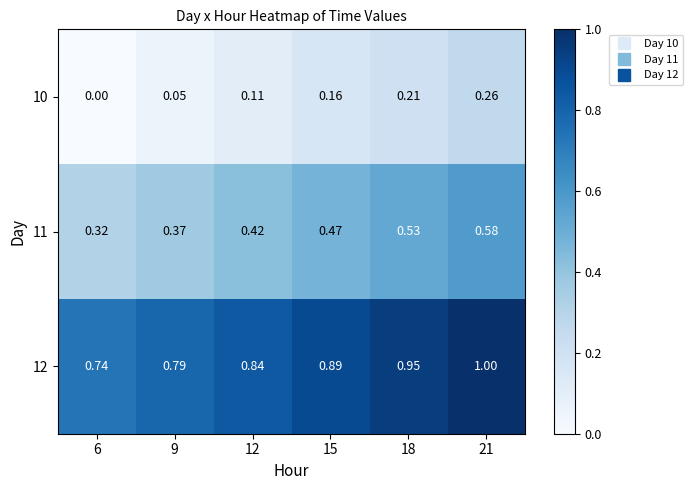

Is the value of 10 at 21 greater than the value of 11 at 15?

No